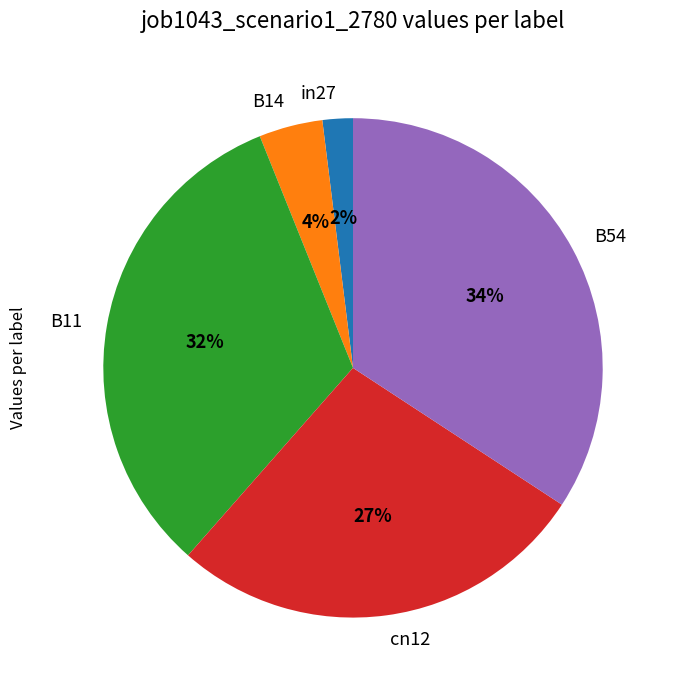

To the nearest percent, what percentage of the pie is B14?

4%